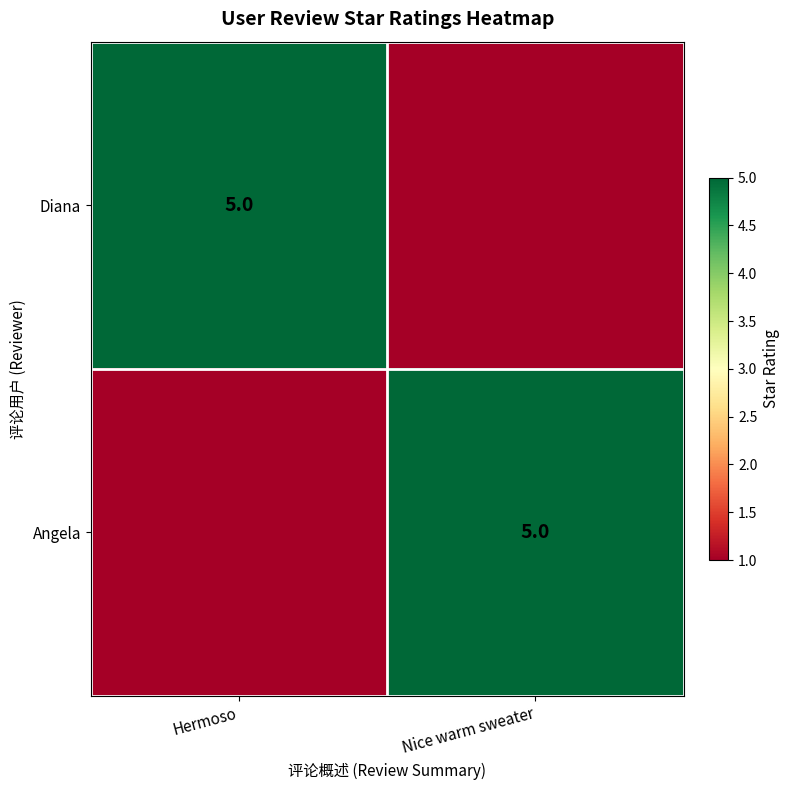

Is it true that Angela equals 5 at Nice warm sweater?

True